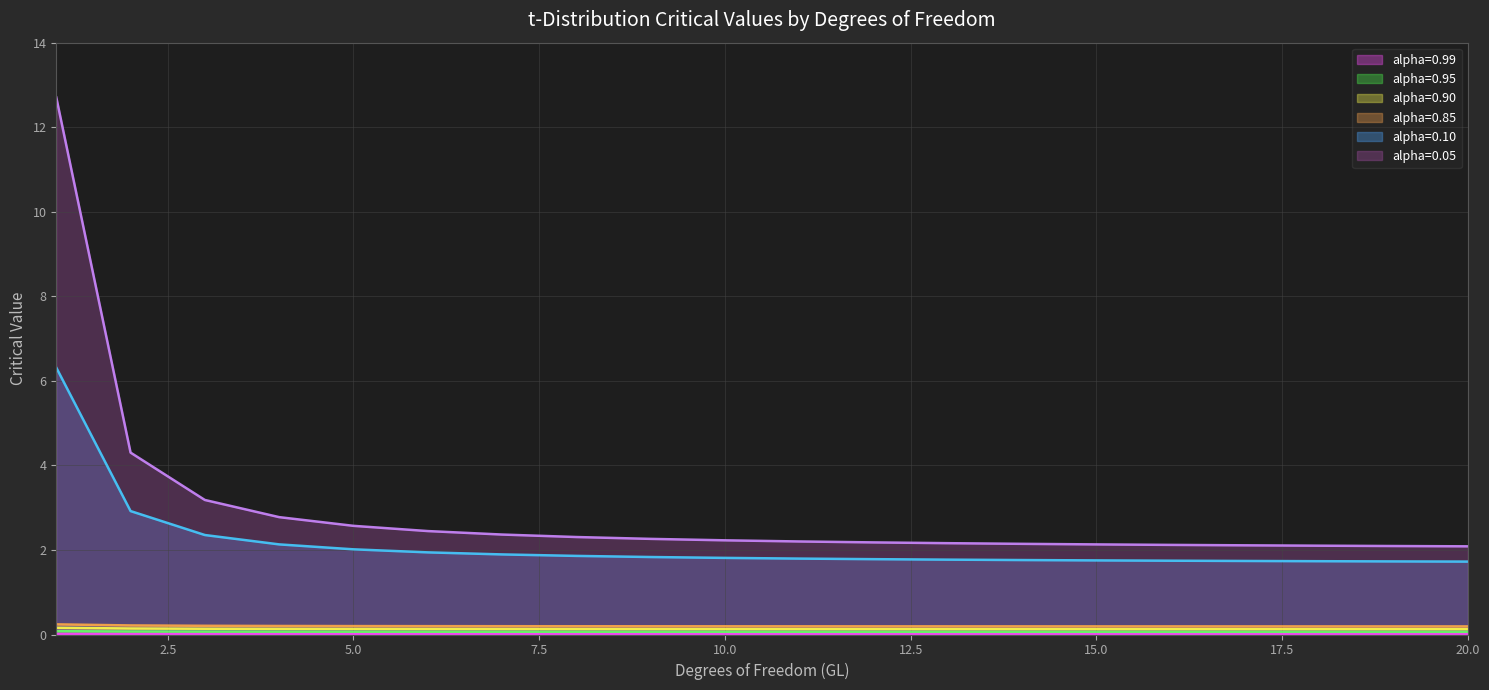

True or false: alpha=0.10 and alpha=0.90 cross at least once.

False